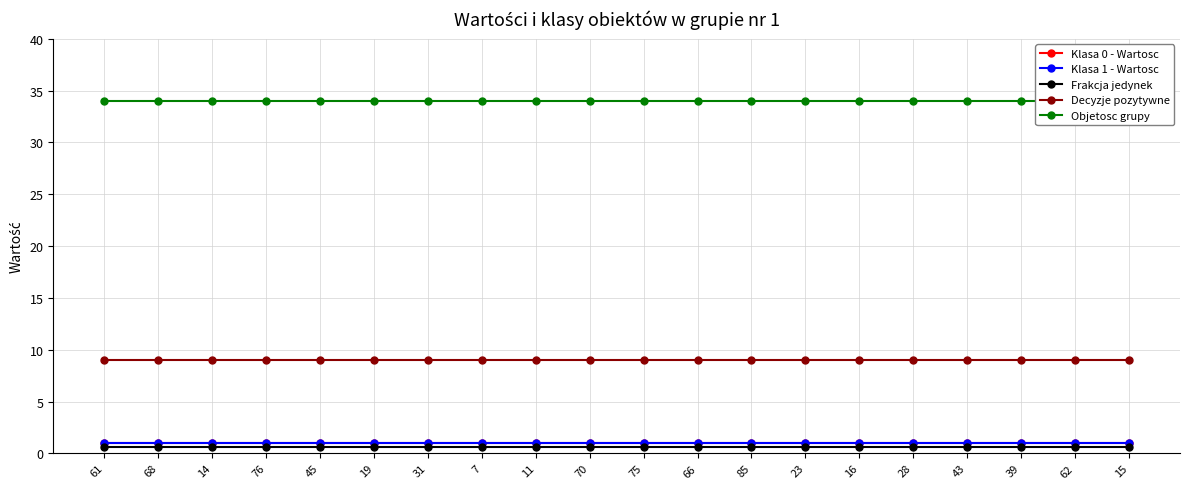

Which series changed the most between 7 and 15?

Klasa 0 - Wartosc